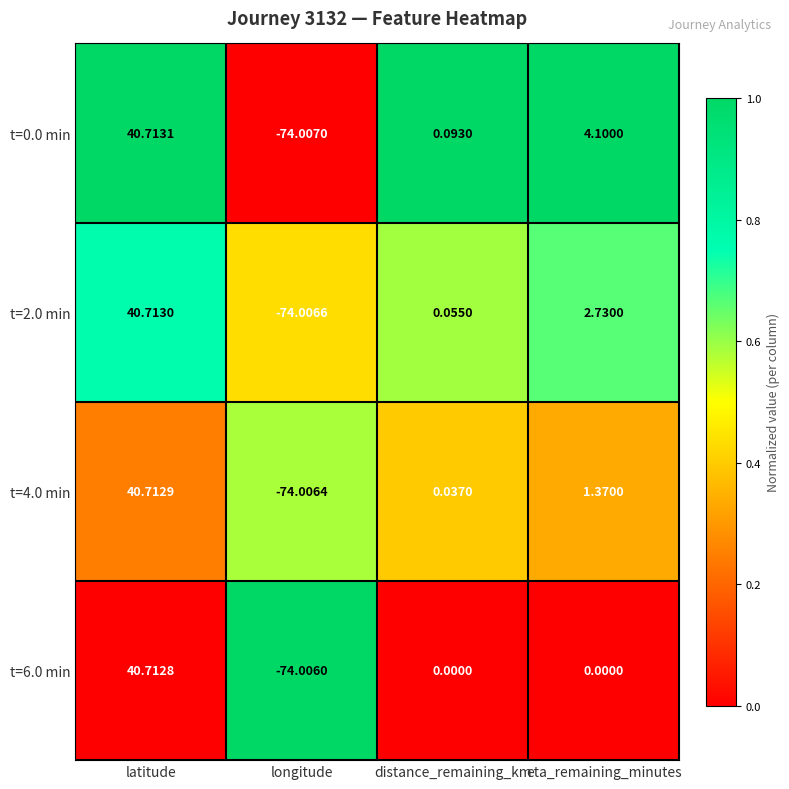

Which label corresponds to the smallest value in the chart?

longitude